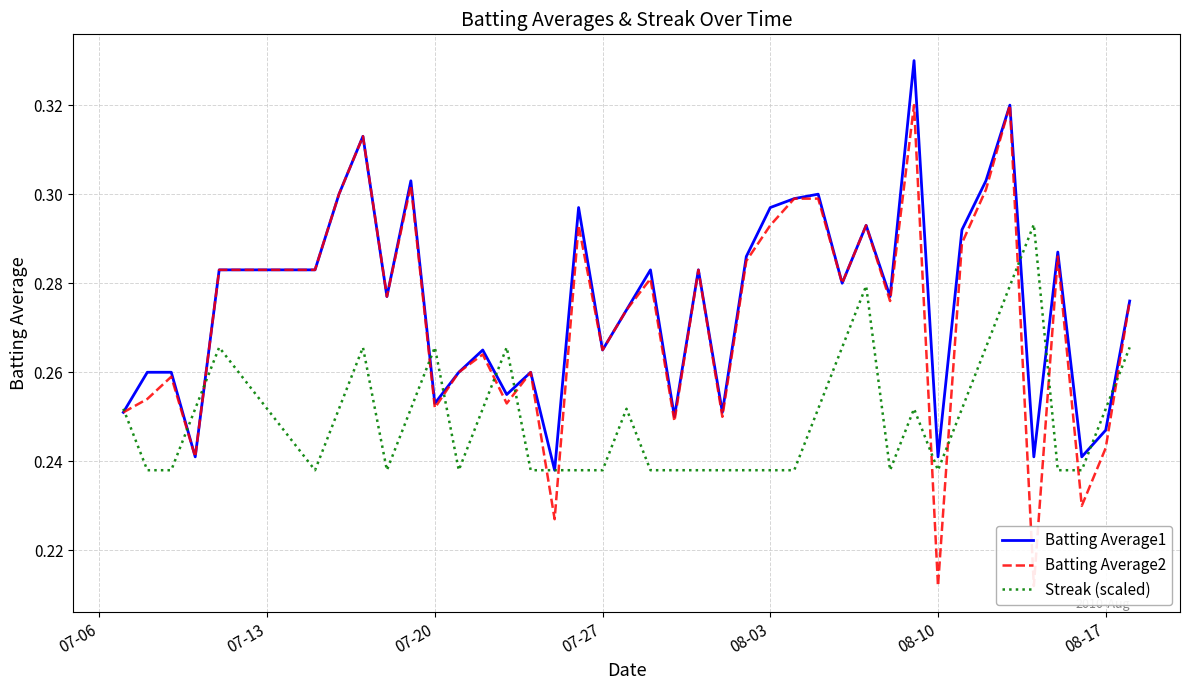

True or false: Batting Average1 has a value of 0.1 at 08-03.

False